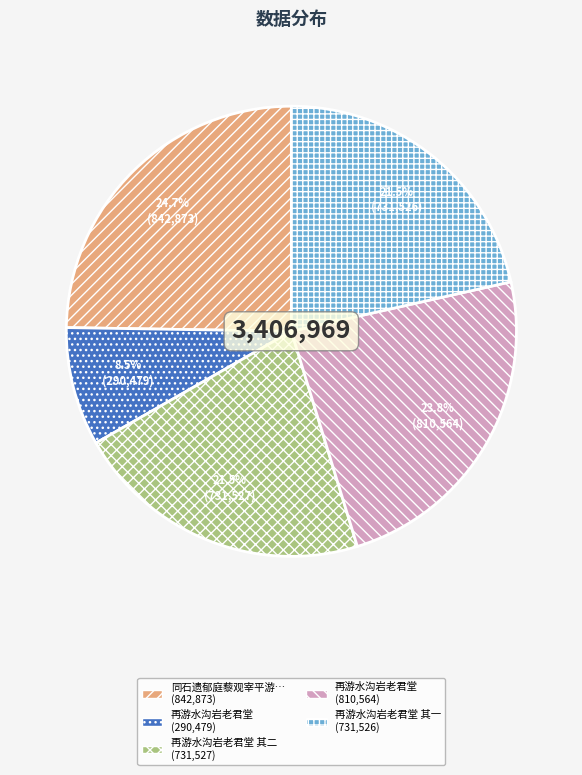

Is there a majority slice in this chart?

No